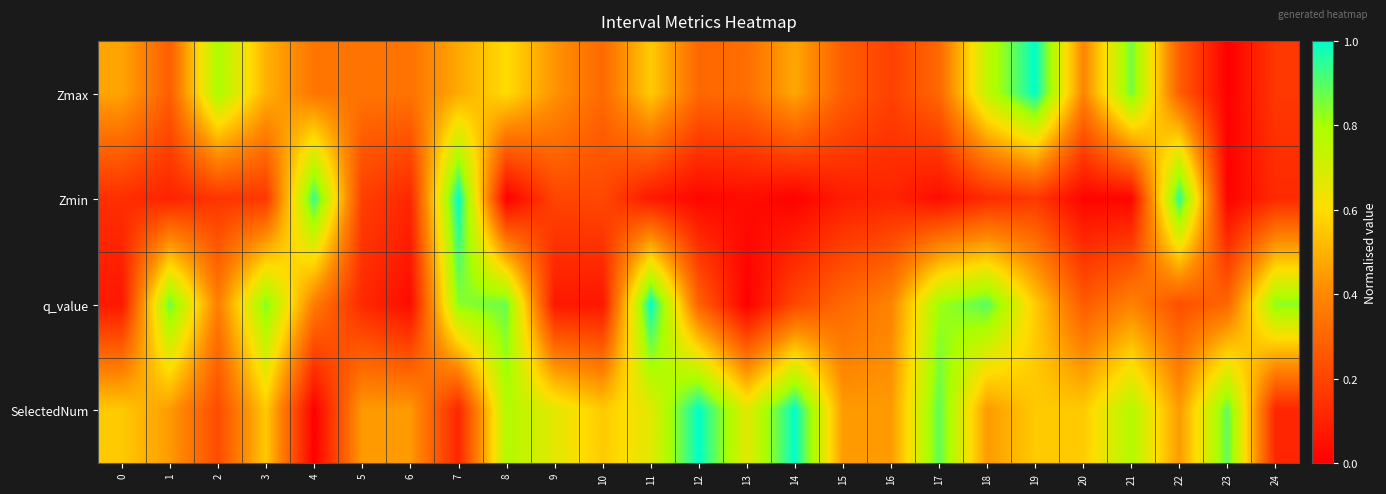

Reading right to left, list all the values displayed in this chart.

Zmax: 24=0.2	23=0.0	22=0.3	21=0.9	20=0.4	19=1.0	18=0.7	17=0.3	16=0.2	15=0.3	14=0.5	13=0.3	12=0.3	11=0.6	10=0.3	9=0.4	8=0.6	7=0.5	6=0.3	5=0.3	4=0.3	3=0.5	2=0.8	1=0.3	0=0.5
Zmin: 24=0.1	23=0.0	22=1.0	21=0.0	20=0.0	19=0.2	18=0.1	17=0.0	16=0.1	15=0.1	14=0.0	13=0.0	12=0.0	11=0.1	10=0.2	9=0.2	8=0.0	7=1.0	6=0.1	5=0.2	4=0.9	3=0.2	2=0.2	1=0.1	0=0.1
q_value: 24=0.8	23=0.3	22=0.2	21=0.4	20=0.3	19=0.6	18=0.9	17=0.8	16=0.4	15=0.3	14=0.2	13=0.0	12=0.3	11=1.0	10=0.1	9=0.1	8=0.9	7=0.8	6=0.0	5=0.1	4=0.4	3=0.8	2=0.4	1=0.9	0=0.1
SelectedNum: 24=0.1	23=0.9	22=0.4	21=0.8	20=0.6	19=0.6	18=0.4	17=0.9	16=0.4	15=0.4	14=1.0	13=0.7	12=1.0	11=0.7	10=0.6	9=0.7	8=0.8	7=0.1	6=0.4	5=0.4	4=0.0	3=0.6	2=0.2	1=0.4	0=0.6